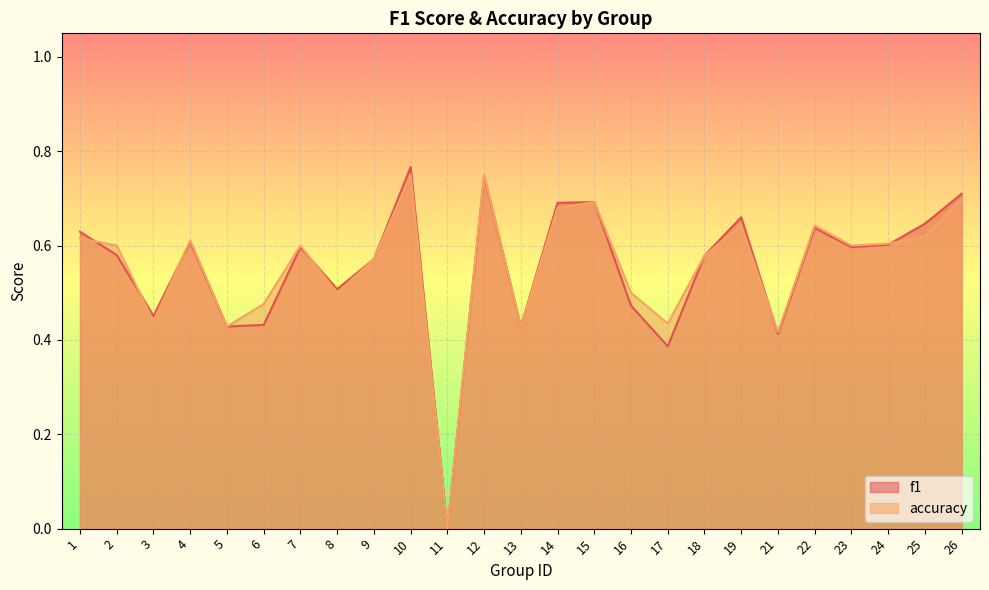

The value of accuracy at 13 is 0.4. True or false?

True